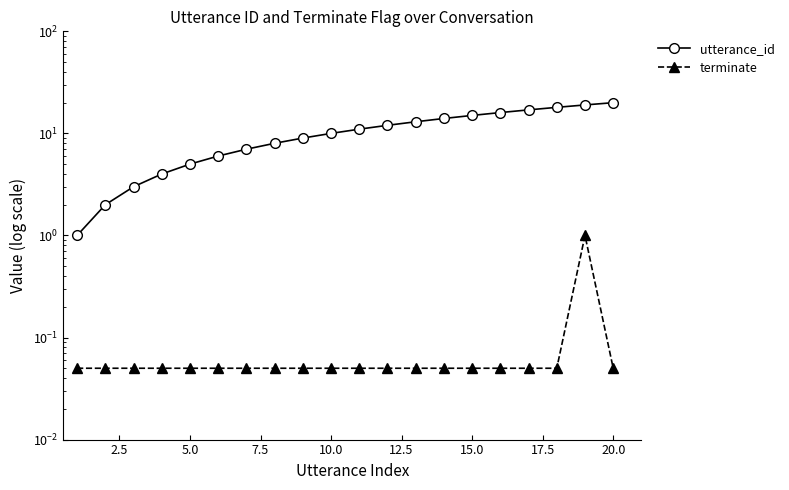

List the series in order of their peak value, lowest first.

terminate, utterance_id